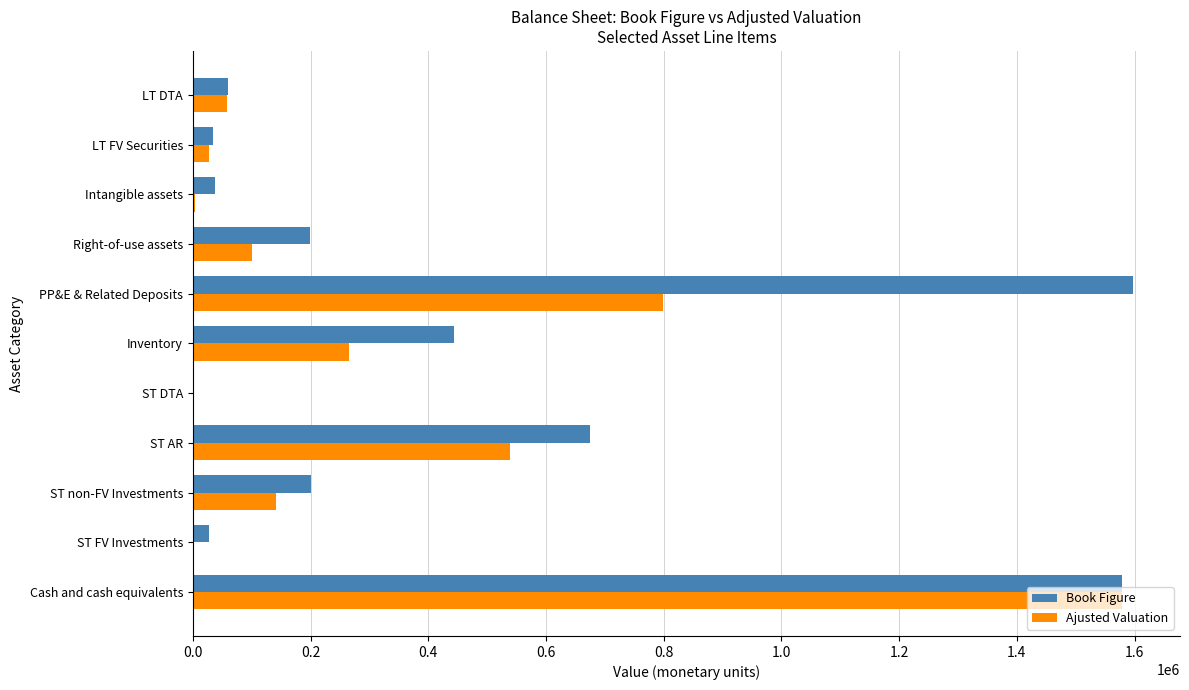

At which label does Ajusted Valuation reach its peak?

Cash and cash equivalents